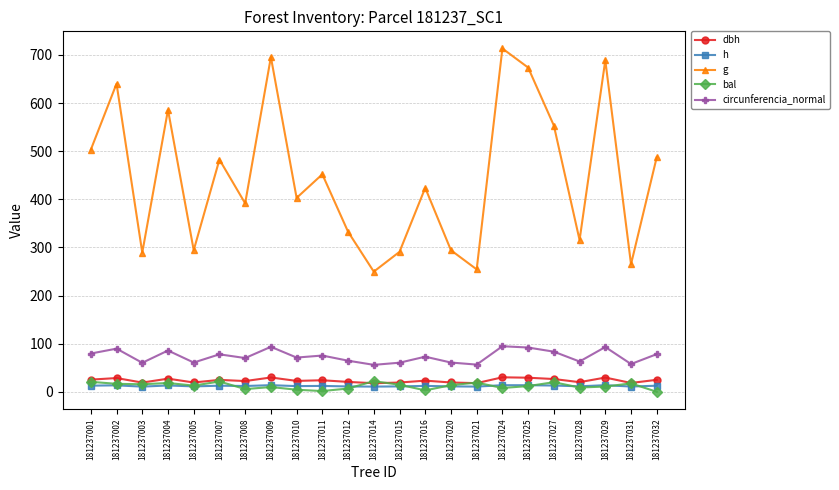

What are all the series names shown in the legend?

dbh, h, g, bal, circunferencia_normal